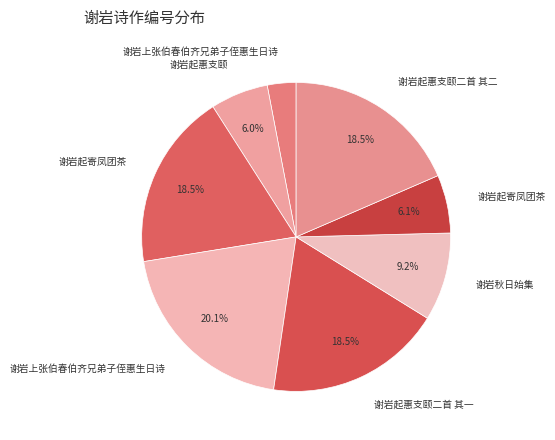

Rank the categories by value from highest to lowest.

谢岩上张伯春伯齐兄弟子侄惠生日诗, 谢岩起惠支颐二首 其二, 谢岩起惠支颐二首 其一, 谢岩起寄凤团茶, 谢岩秋日始集, 谢岩起寄凤团茶, 谢岩起惠支颐, 谢岩上张伯春伯齐兄弟子侄惠生日诗